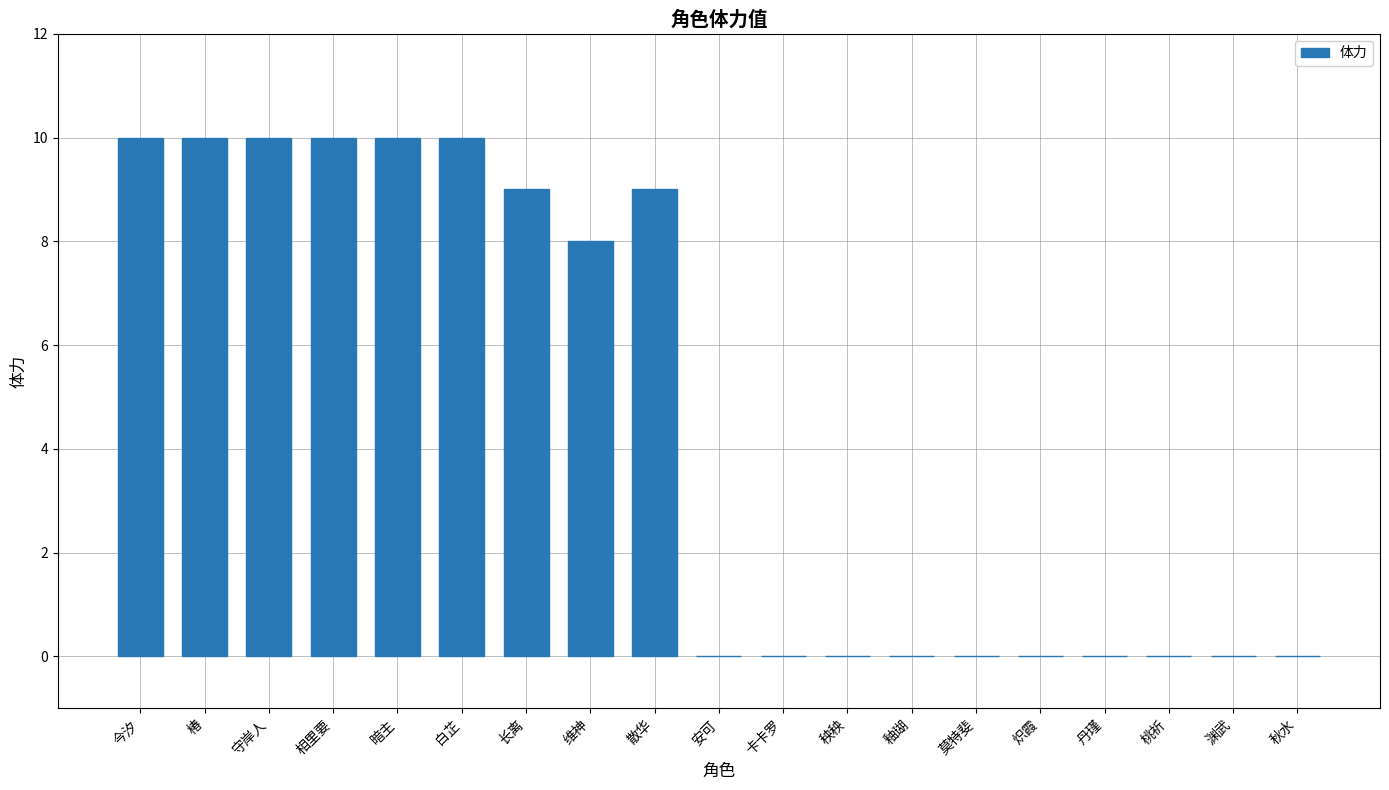

At which label is the value closest to 5?

维神